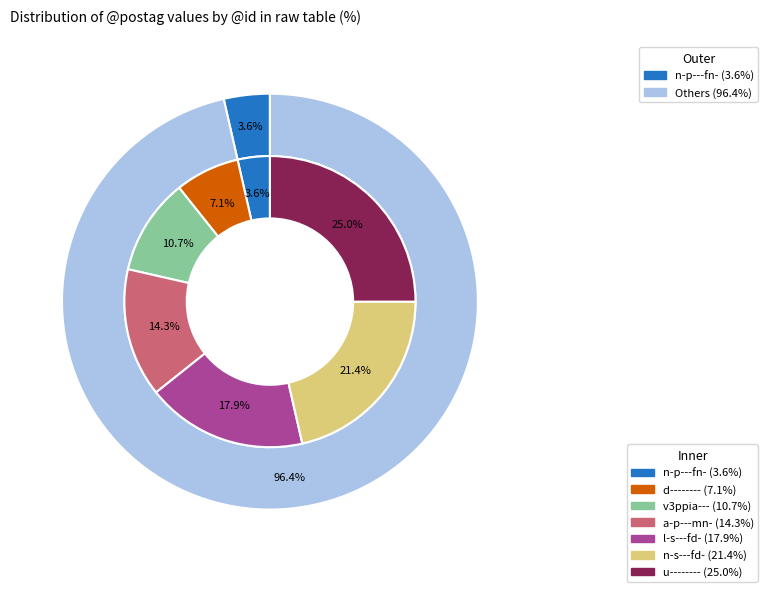

How many segments does this pie chart have?

7